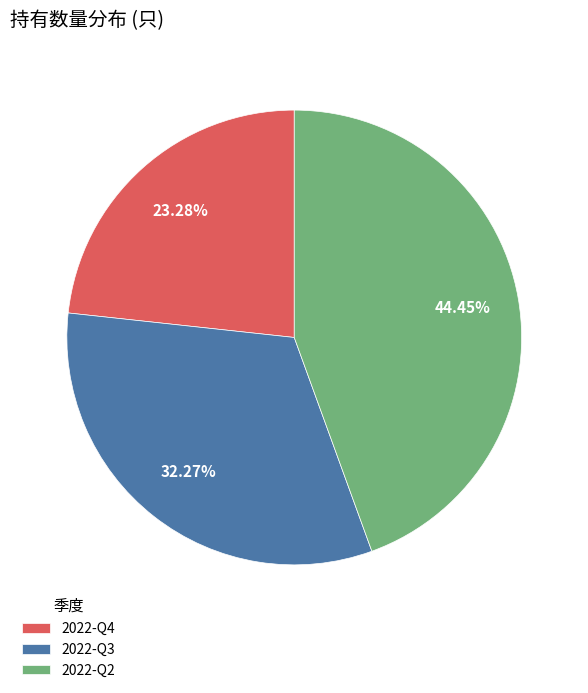

To the nearest percent, what is the difference between the 2022-Q2 and 2022-Q3 slice percentages?

12%